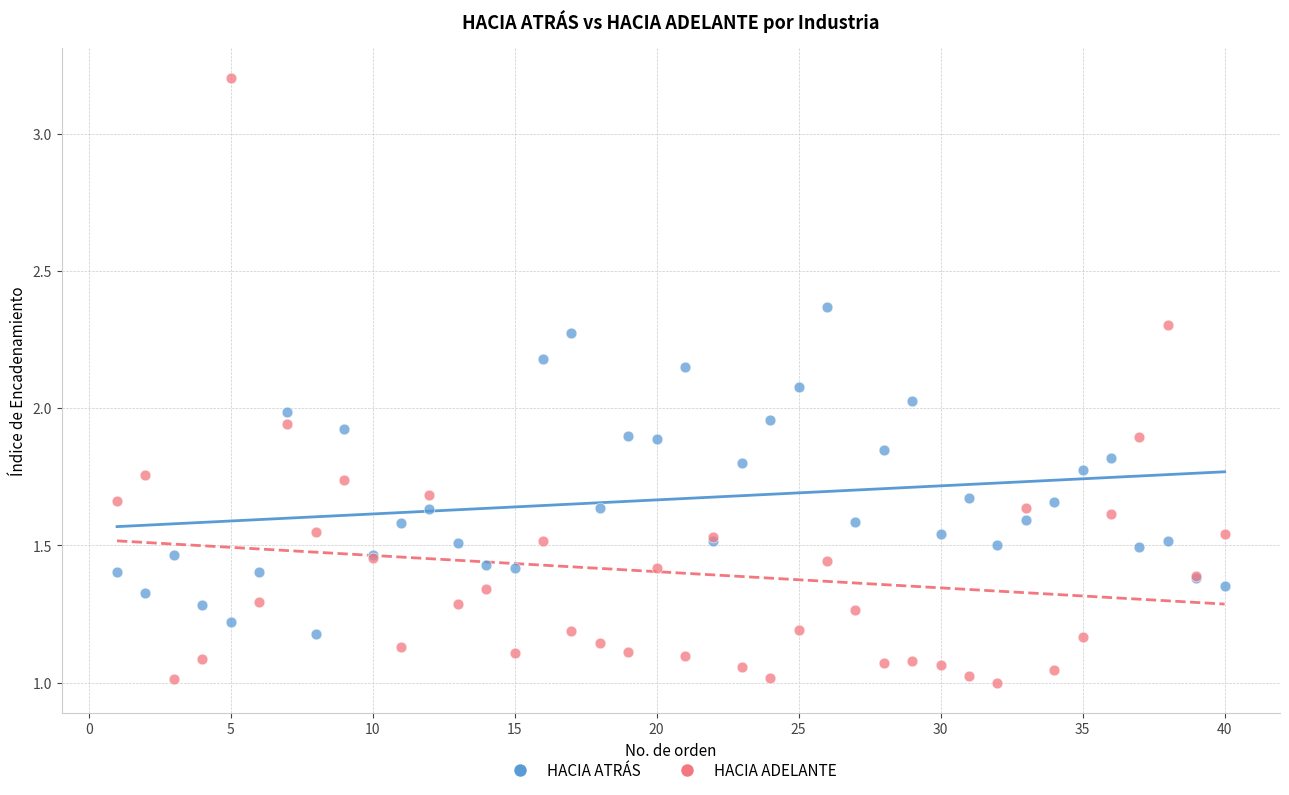

Which series contains the lowest Y value?

HACIA ADELANTE